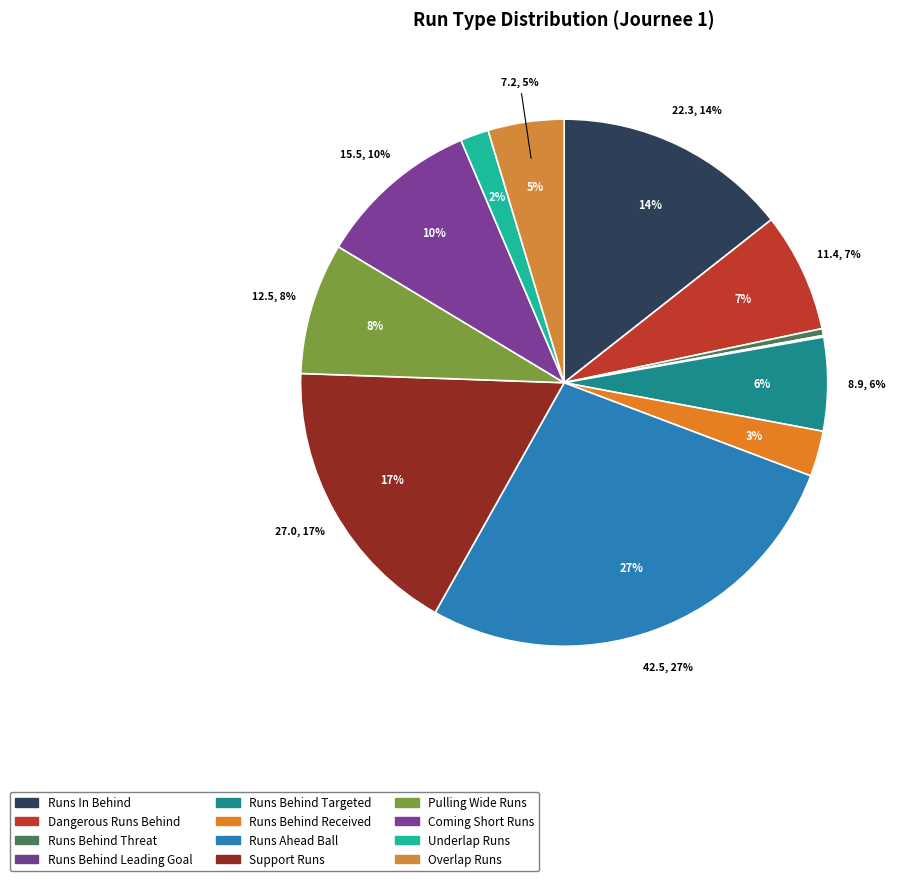

Does any single category account for the majority?

No